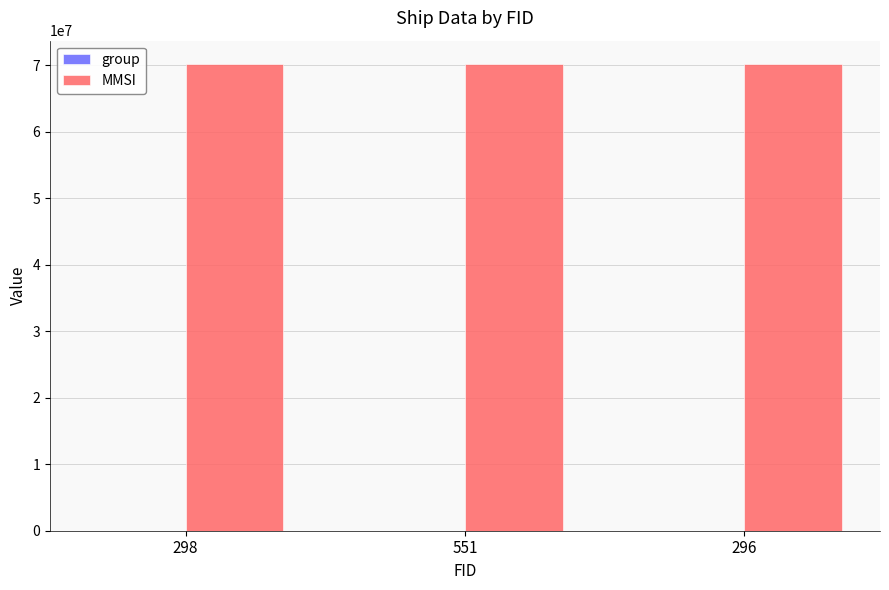

The value of MMSI at 296 is 93362282. True or false?

False